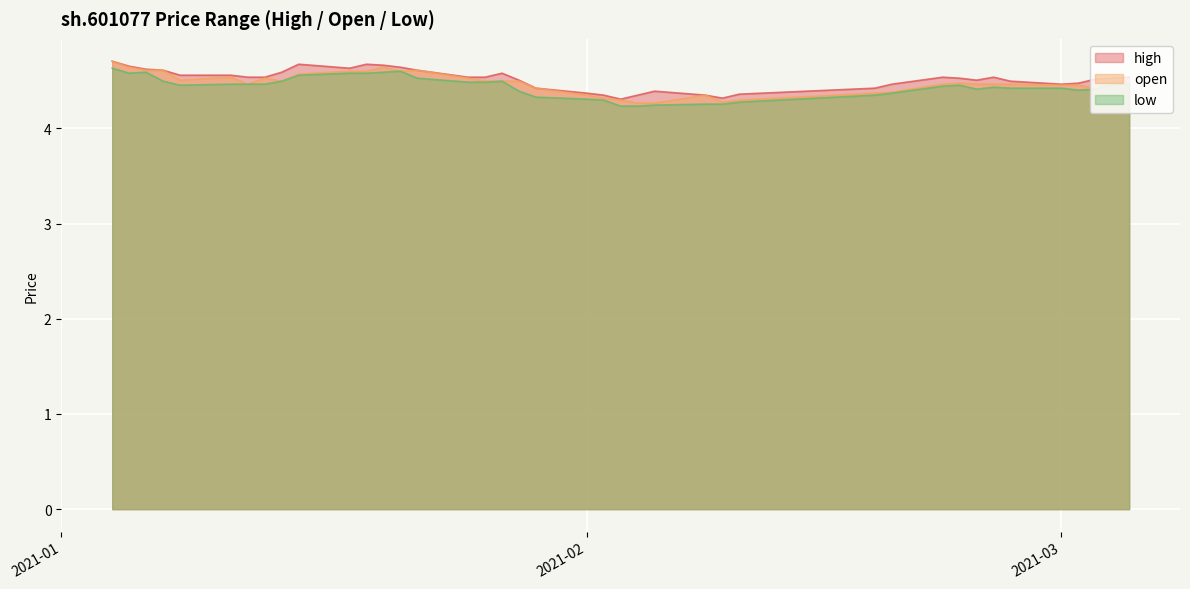

True or false: high and open cross at least once.

False